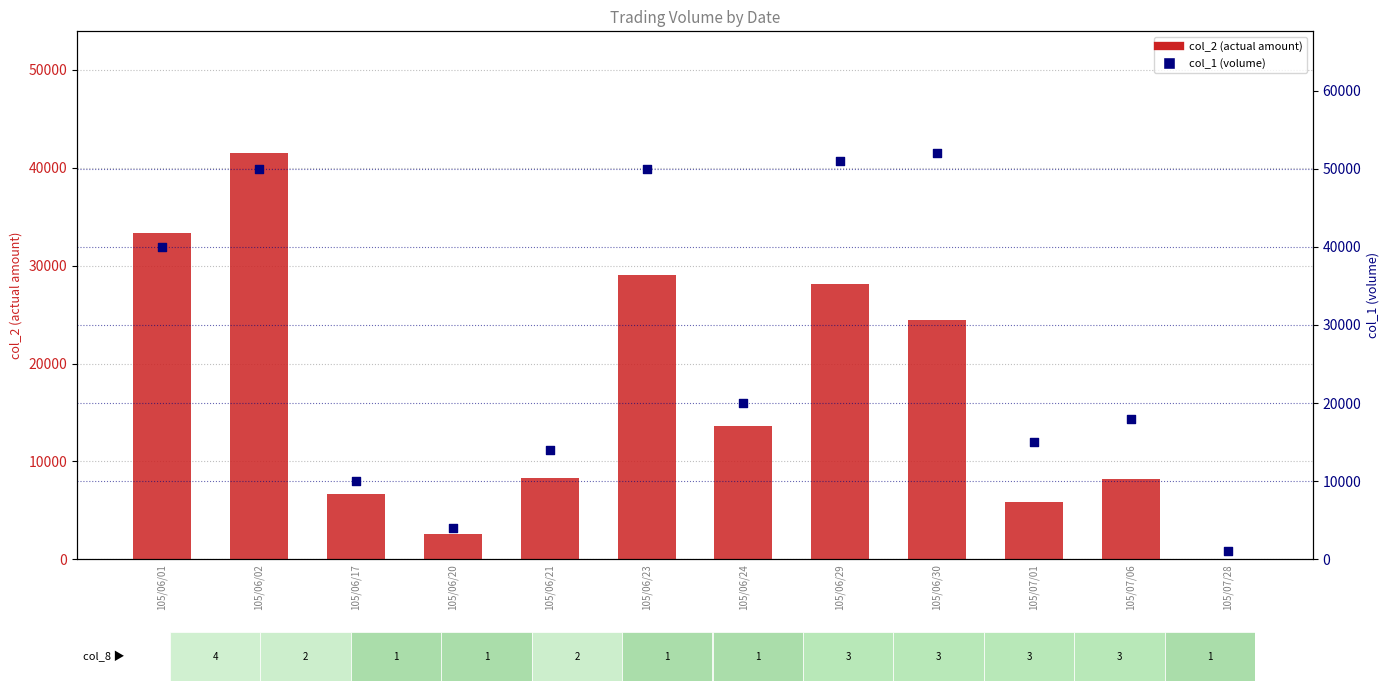

Which series has the widest spread of Y values?

col_1